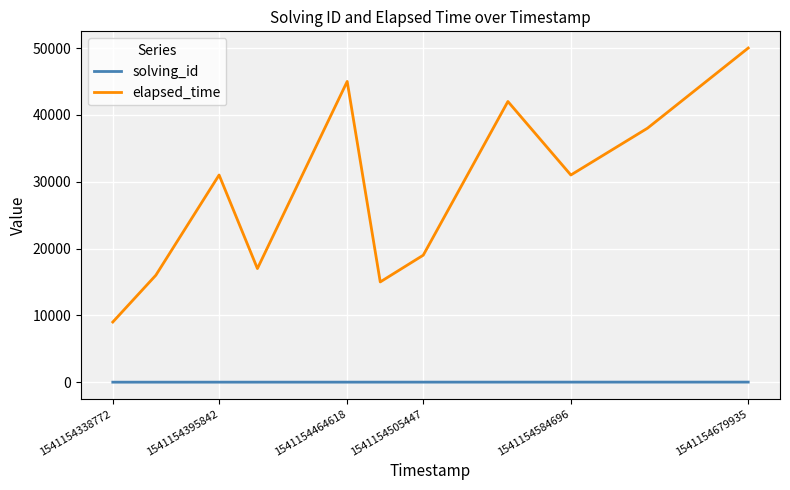

What is the highest value of the elapsed_time series?

50000